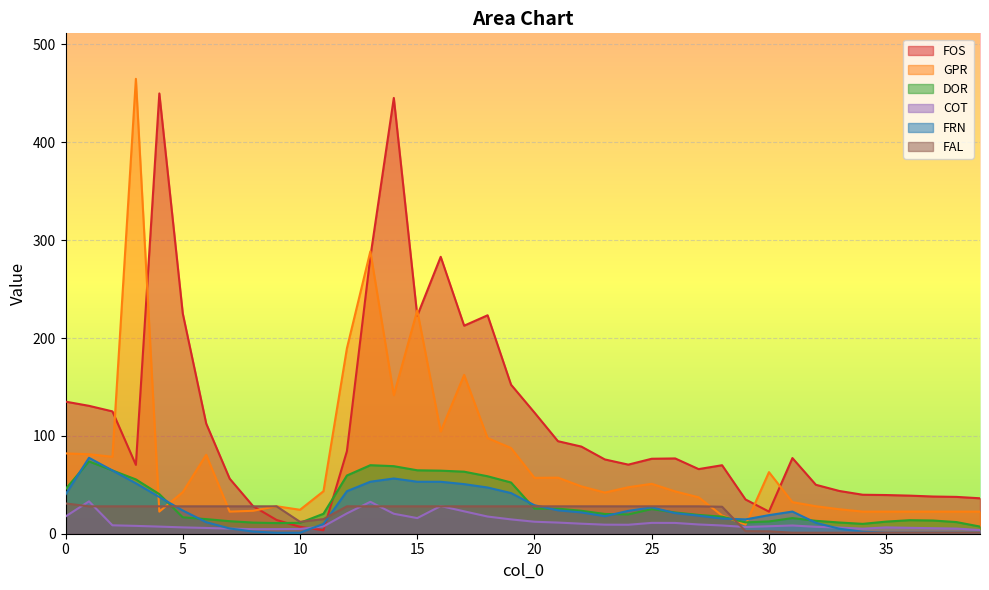

After their last crossing, which series has the higher values: FOS or COT?

FOS